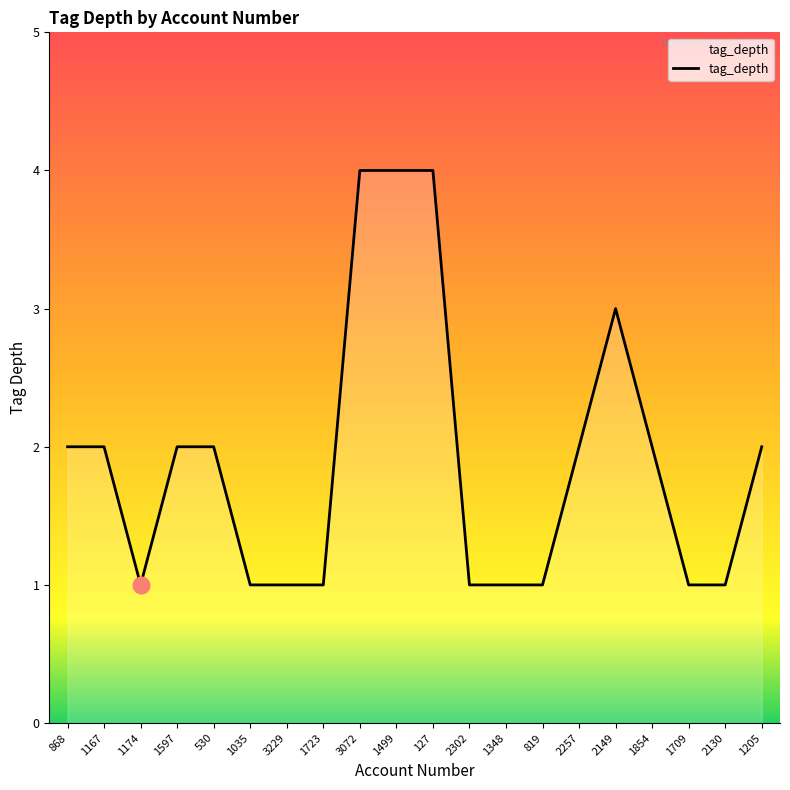

True or false: the data has more than 0 interior local peaks.

True